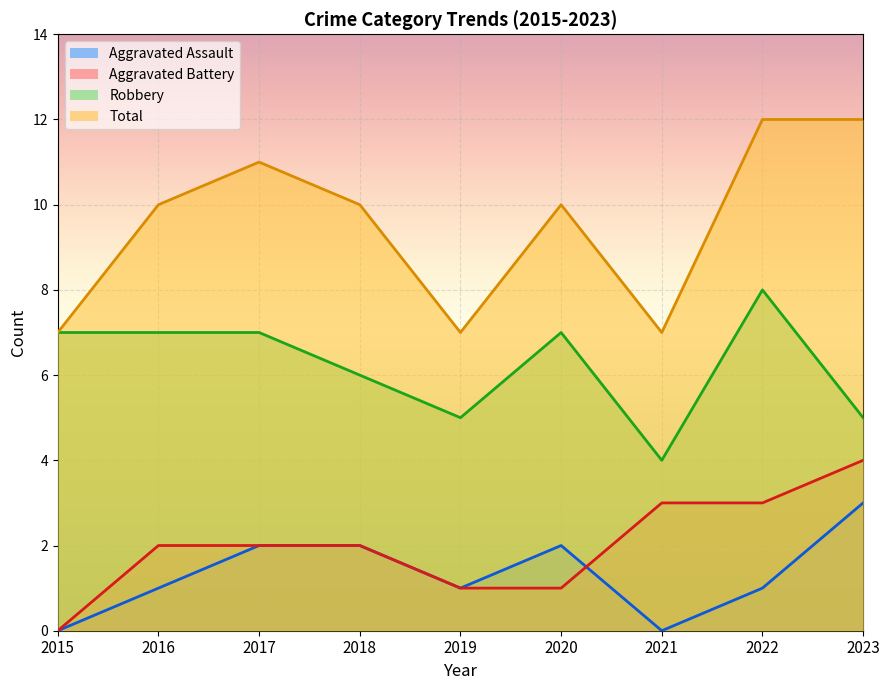

What is the value of the Robbery point at the 6th from the left?

7